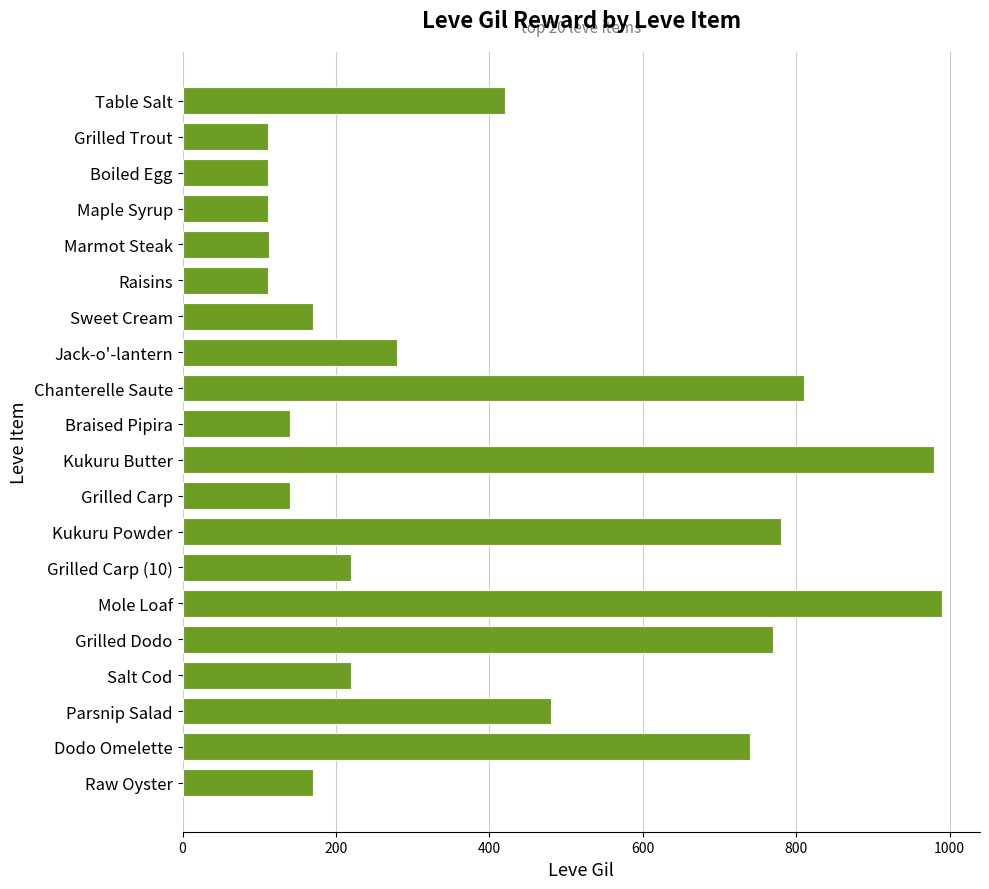

What is the difference between the maximum and minimum values?

878